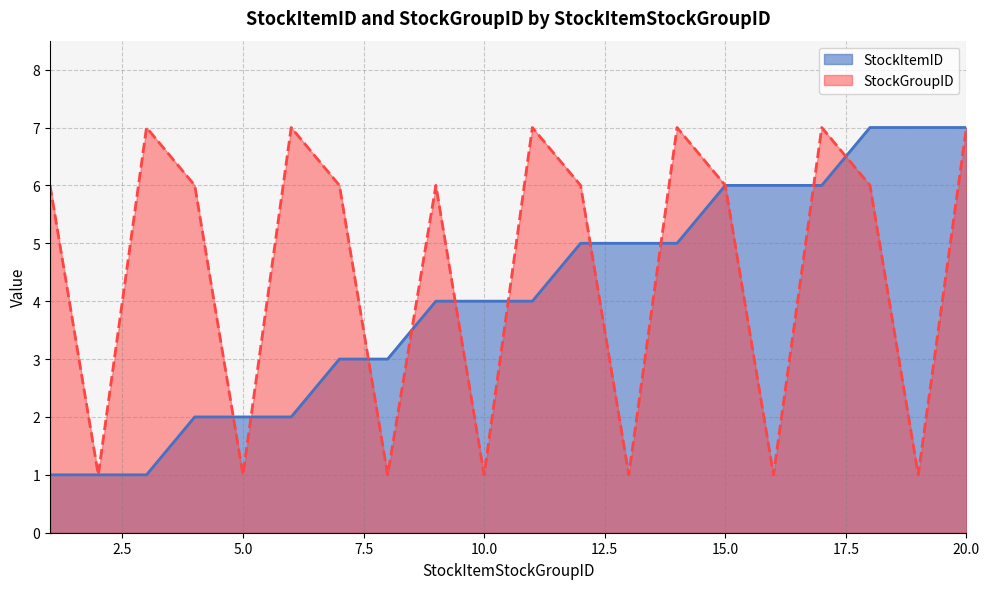

At which category is the sum across all series the highest?

20.0